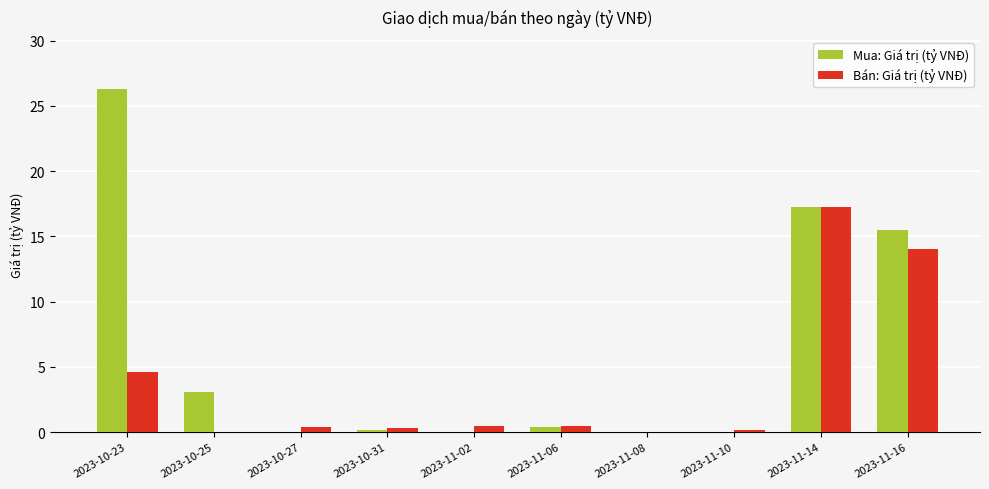

At which label does Bán: Giá trị (tỷ VNĐ) reach its peak?

2023-11-14